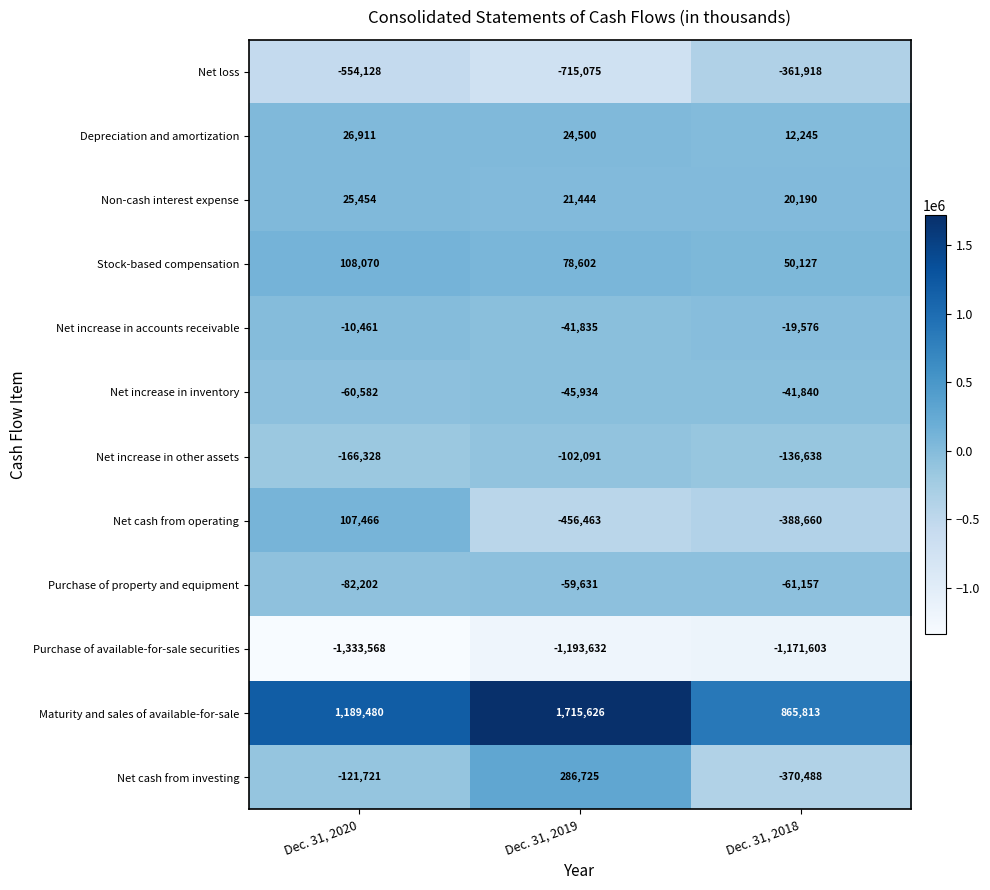

Which series has the widest spread of values?

Maturity and sales of available-for-sale